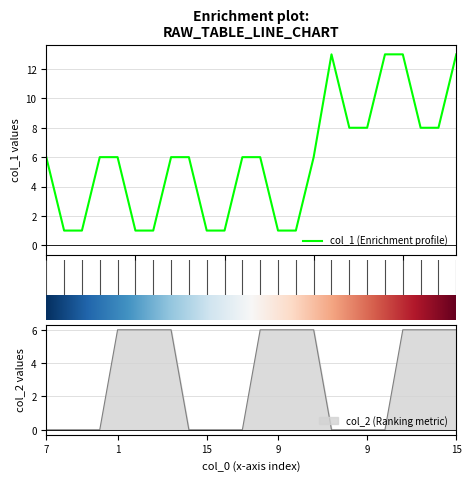

Does the chart have visible grid lines?

Yes